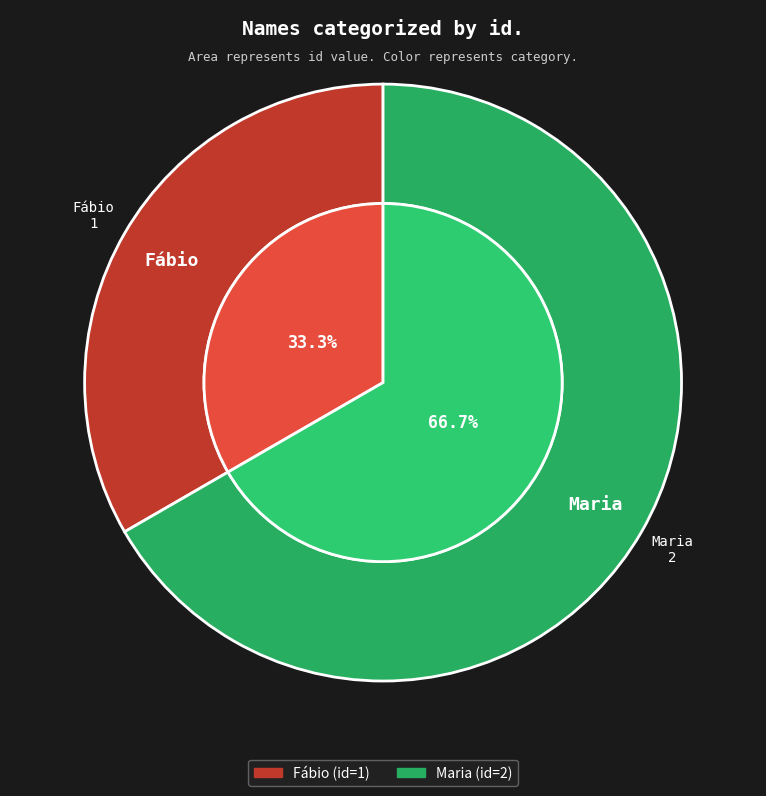

To the nearest percent, what is the average slice percentage?

50%